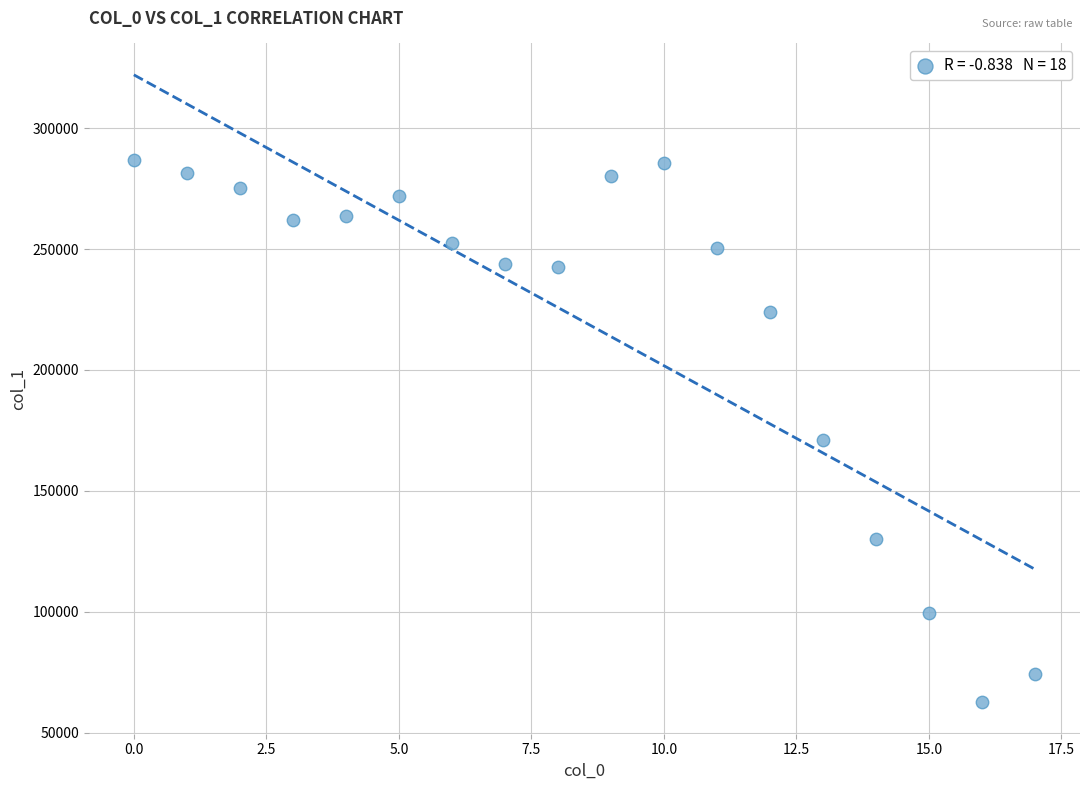

What Y value in the scatter plot is closest to 174625?

170889